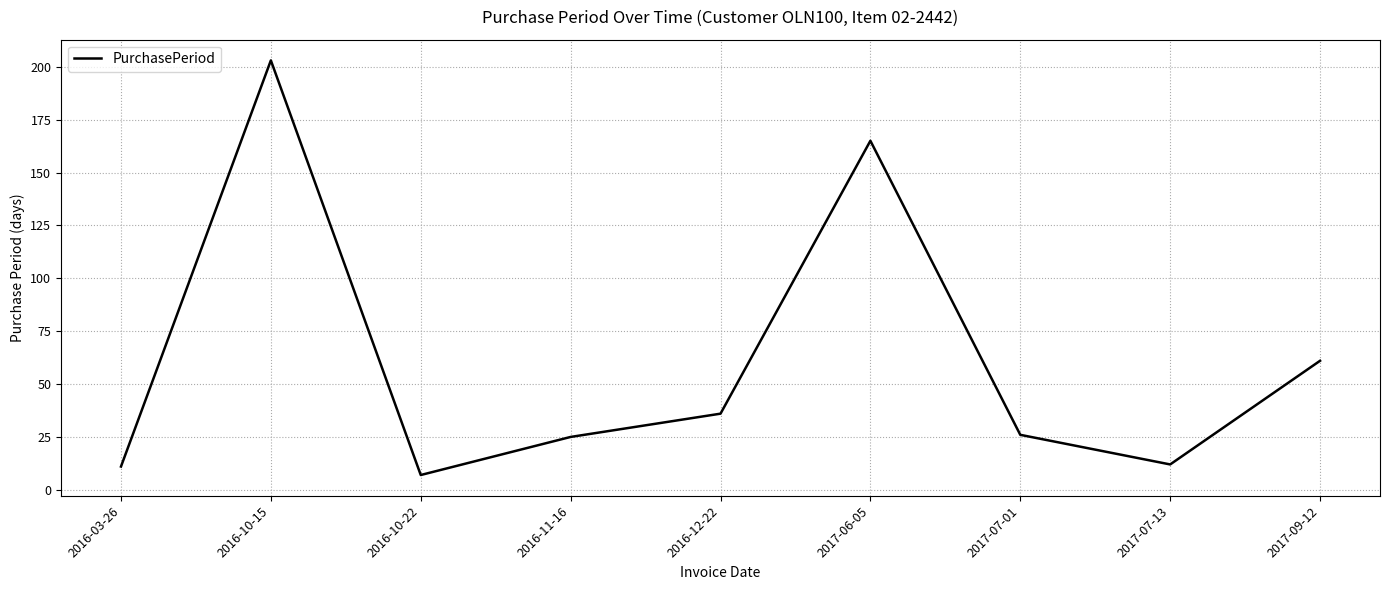

Is it true that the value at 2016-11-16 is 44?

False